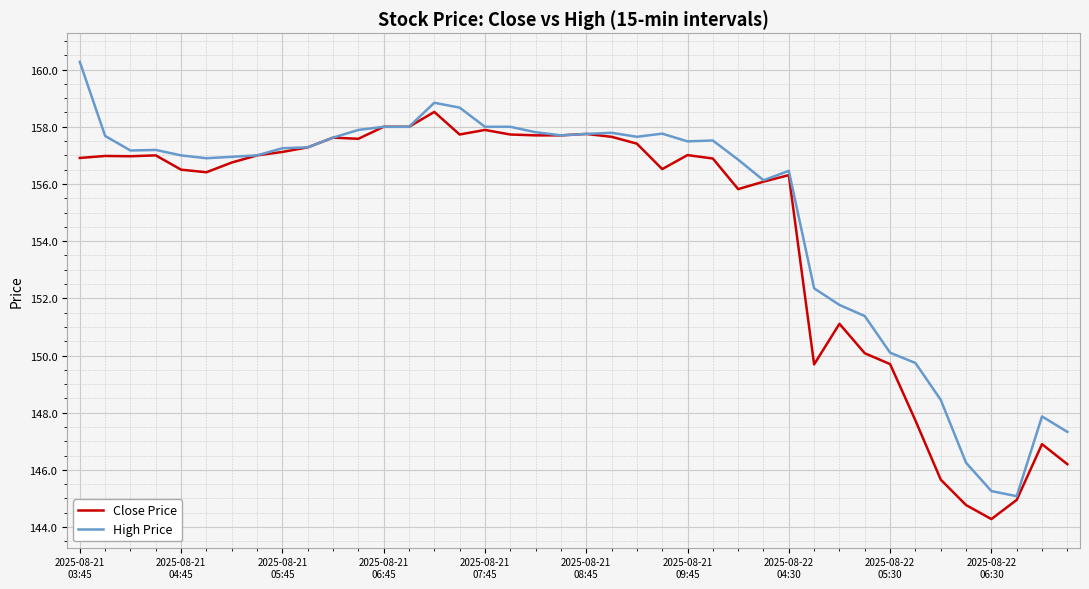

What is the greatest value displayed?

160.3